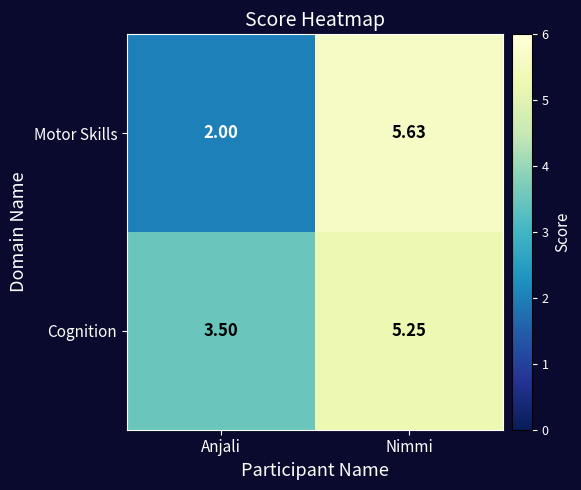

At which label does Motor Skills reach its peak?

Nimmi